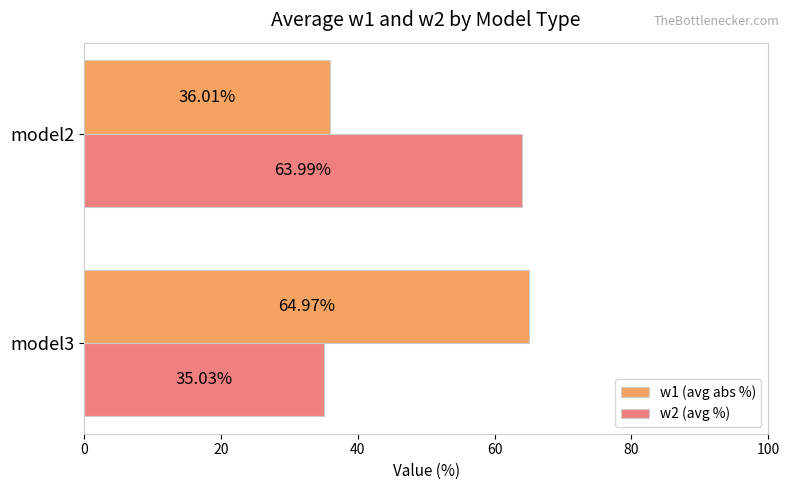

List the labels in order of w2 (avg %) value, largest first.

model2, model3